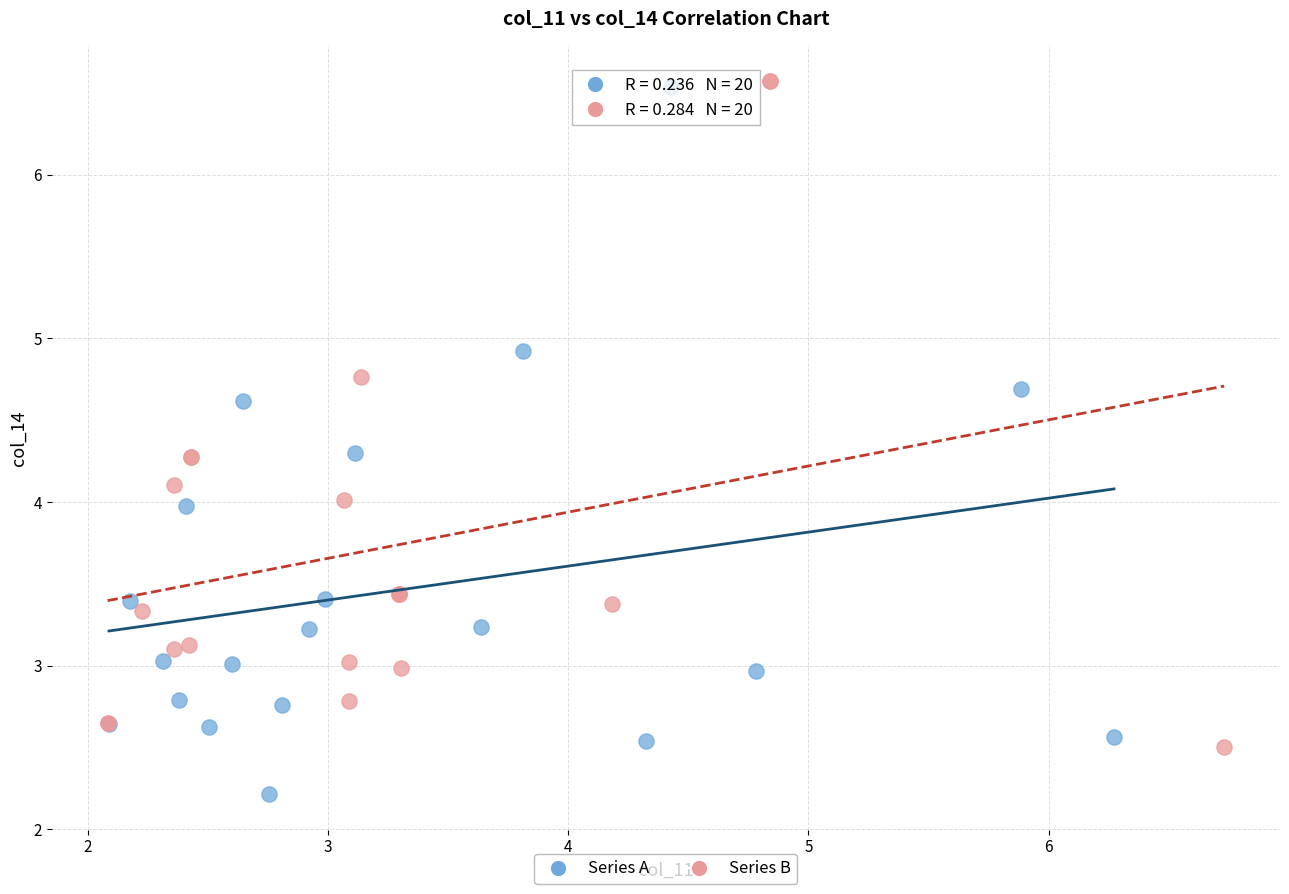

Which series reaches the minimum Y coordinate?

Series A